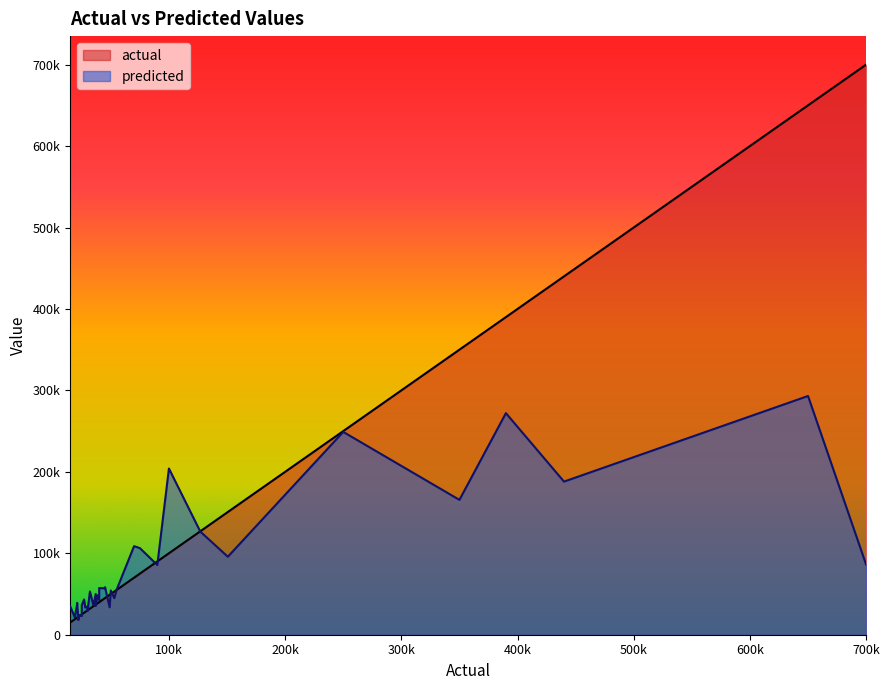

What position from the left is 3?

4